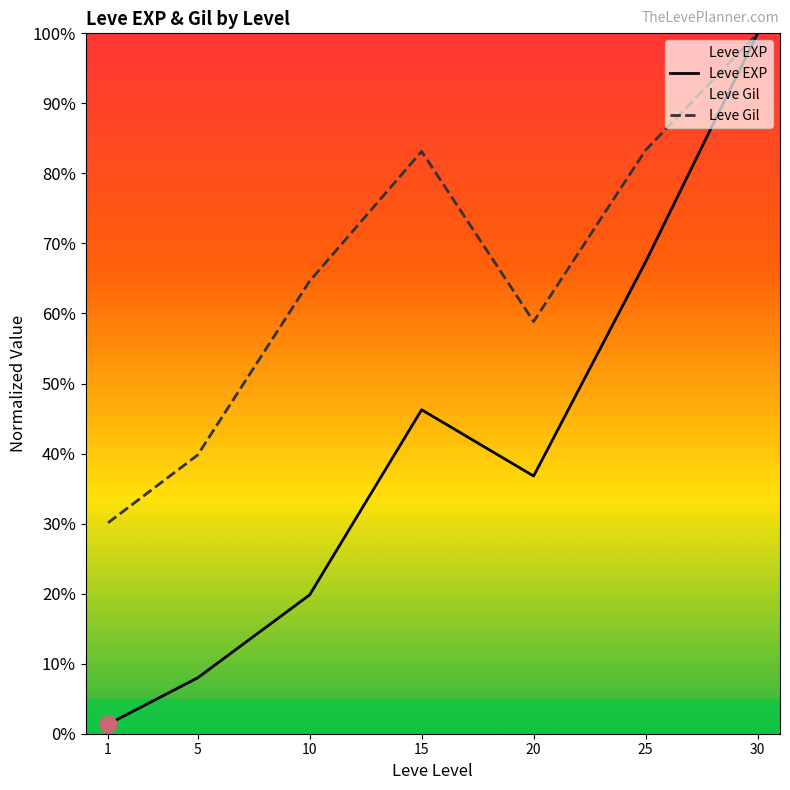

True or false: Leve EXP and Leve Gil intersect in this chart.

False